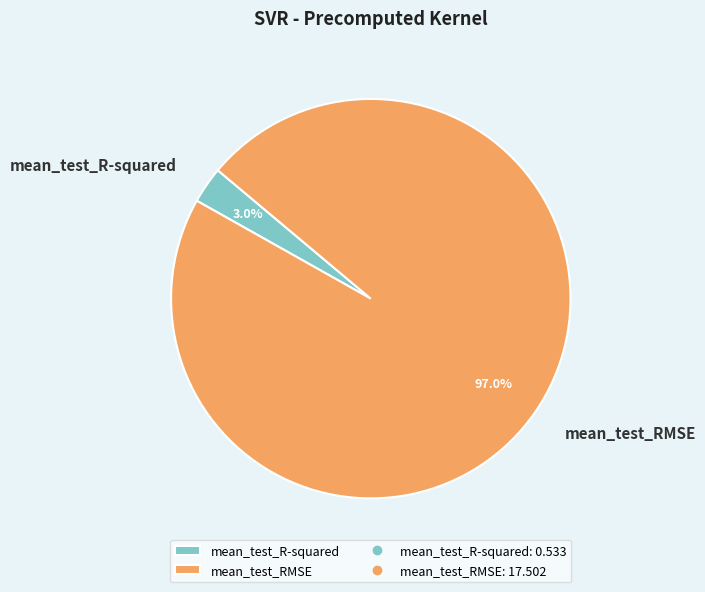

How many slices are in this pie chart?

2